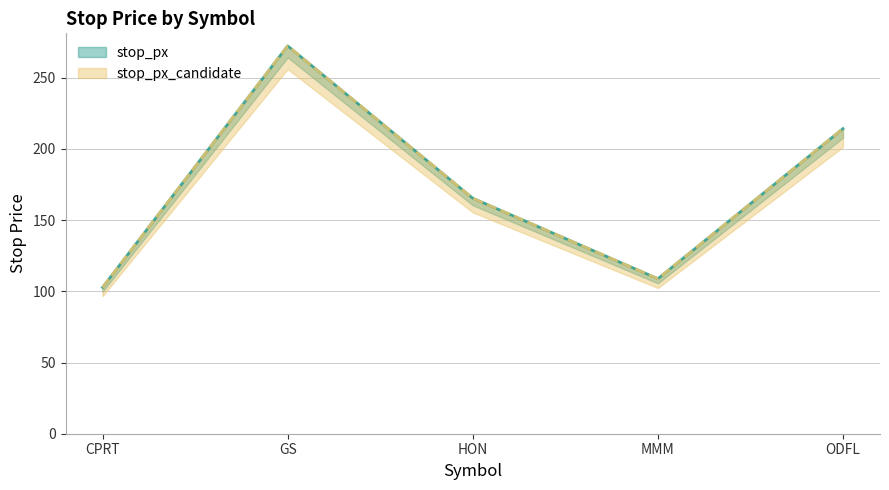

True or false: stop_px_candidate and stop_px intersect in this chart.

False